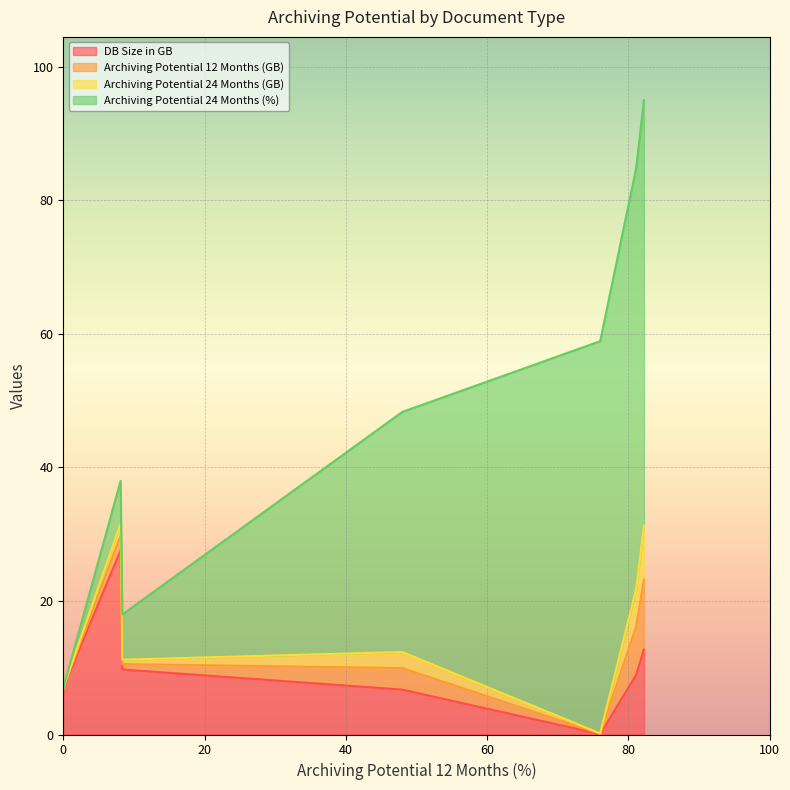

What is the maximum value for DB Size in GB?

27.6